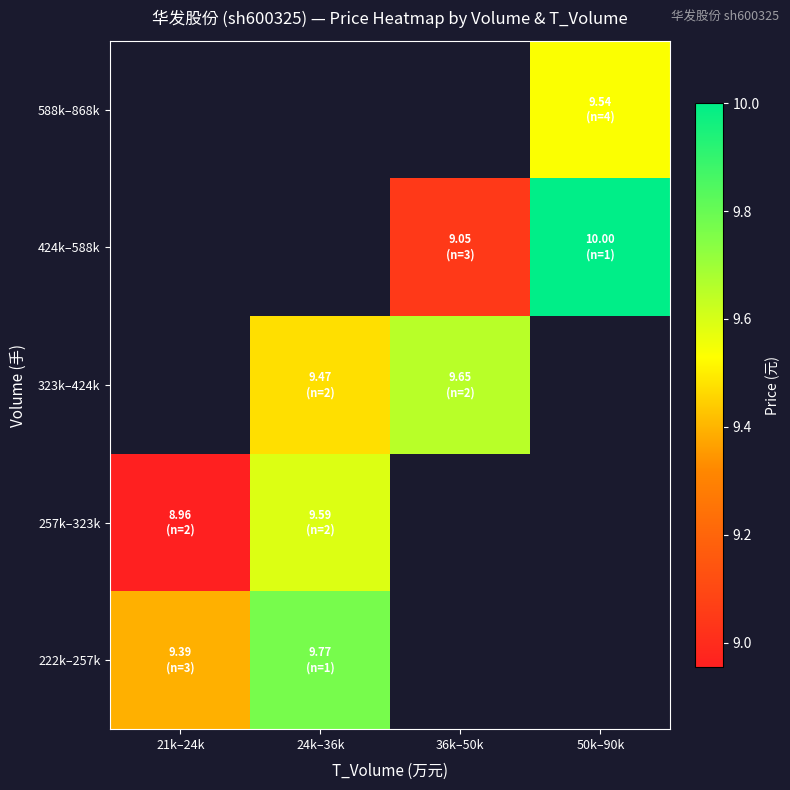

Where does the 424k–588k series first go above 9?

36k–50k